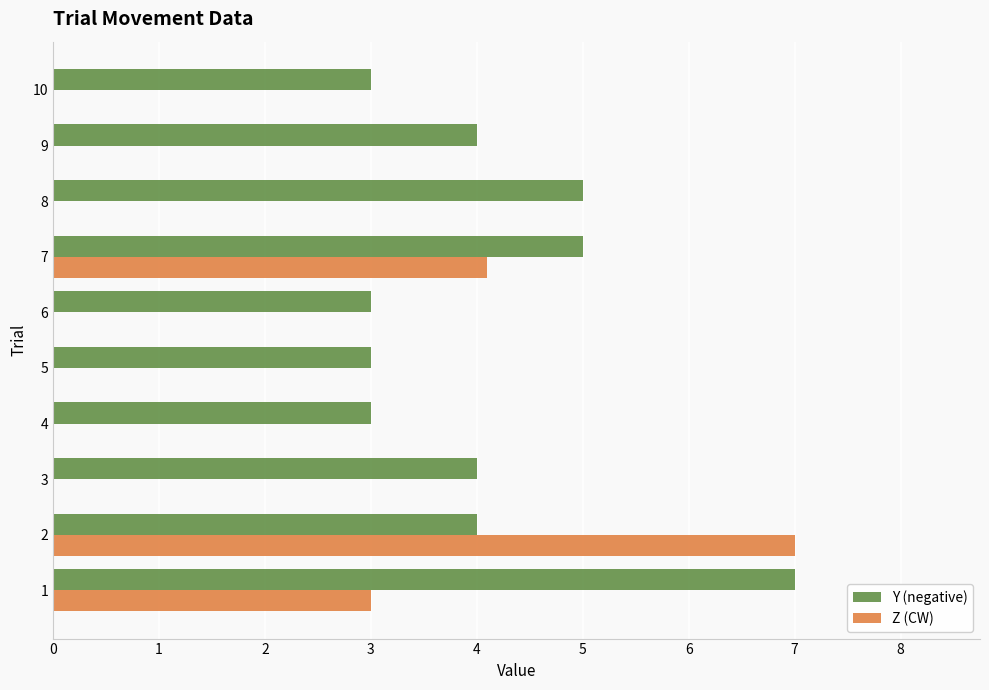

Between 5 and 8, which series saw the biggest shift?

Y (negative)